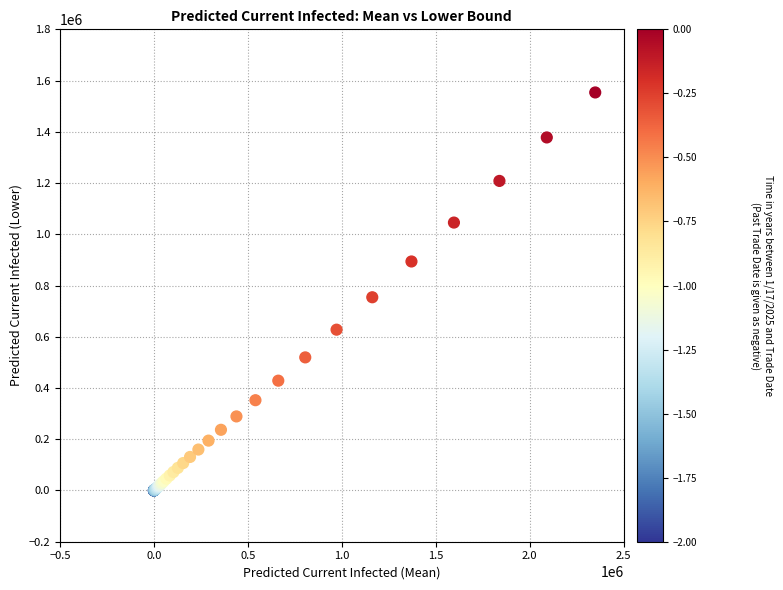

What Y value in the scatter plot is closest to 776846?

754201